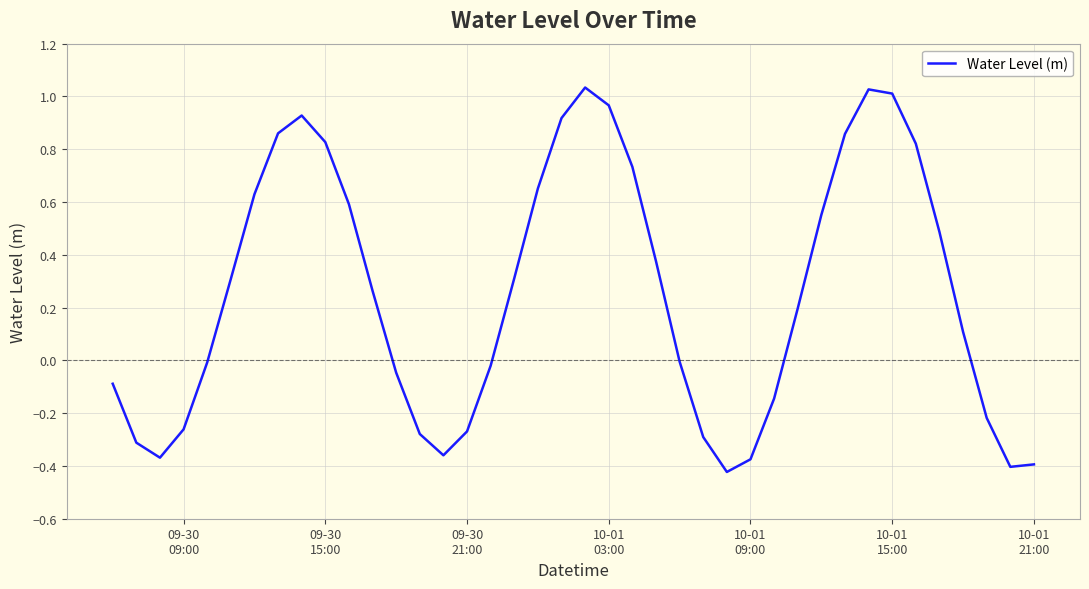

Does the chart display data point markers on the line(s)?

No